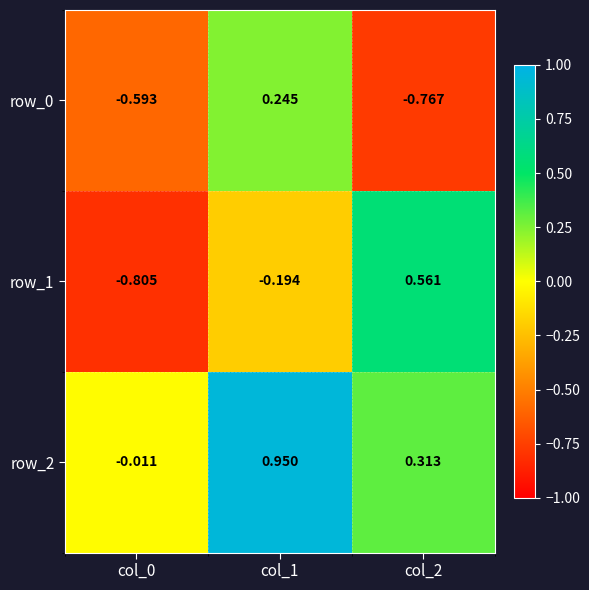

Is the value of row_1 at col_1 greater than the value of row_0 at col_1?

No